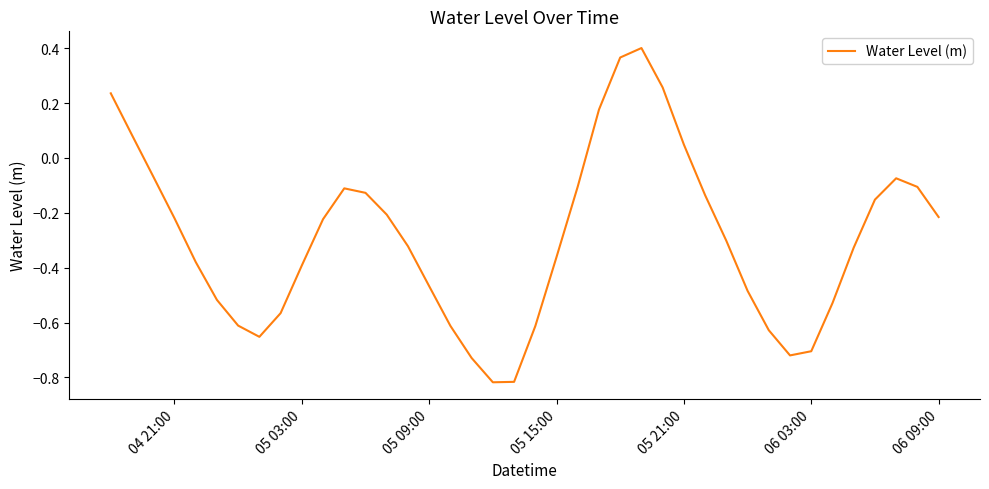

Reading left to right, transcribe all the data shown in this chart.

0.2	0.1	-0.1	-0.2	-0.4	-0.5	-0.6	-0.7	-0.6	-0.4	-0.2	-0.1	-0.1	-0.2	-0.3	-0.5	-0.6	-0.7	-0.8	-0.8	-0.6	-0.4	-0.1	0.2	0.4	0.4	0.3	0.0	-0.1	-0.3	-0.5	-0.6	-0.7	-0.7	-0.5	-0.3	-0.2	-0.1	-0.1	-0.2